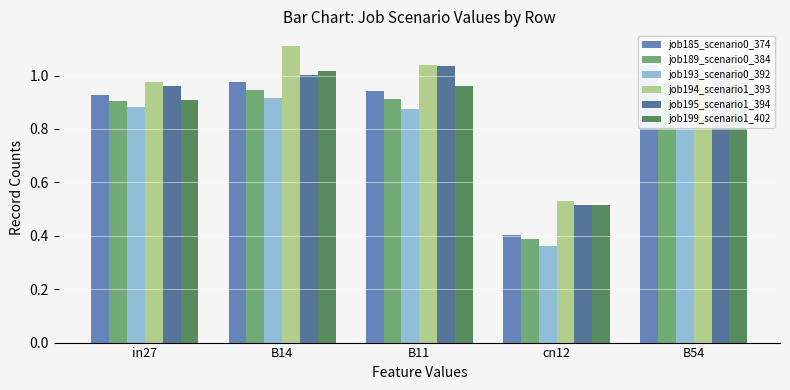

What position from the right is B11?

3